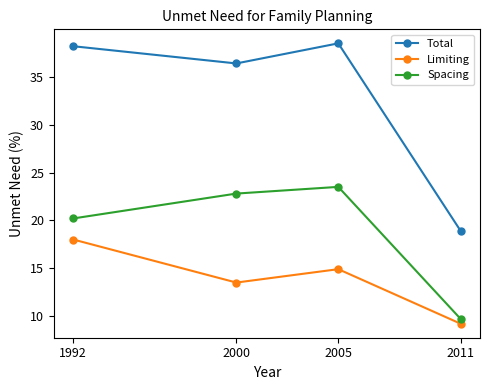

At which label does Total reach its minimum?

2011